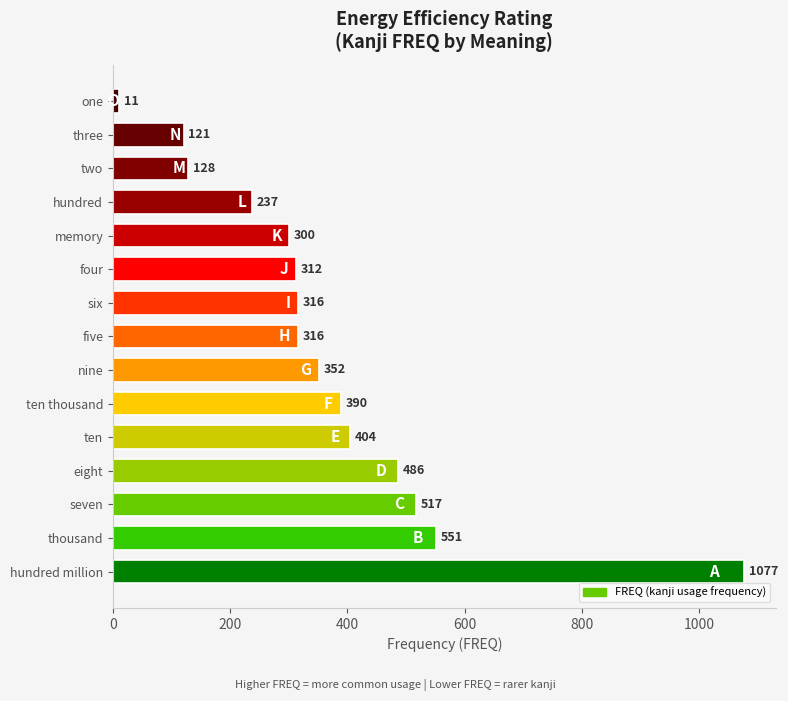

Approximately how many times larger is the value at six compared to nine?

0.9